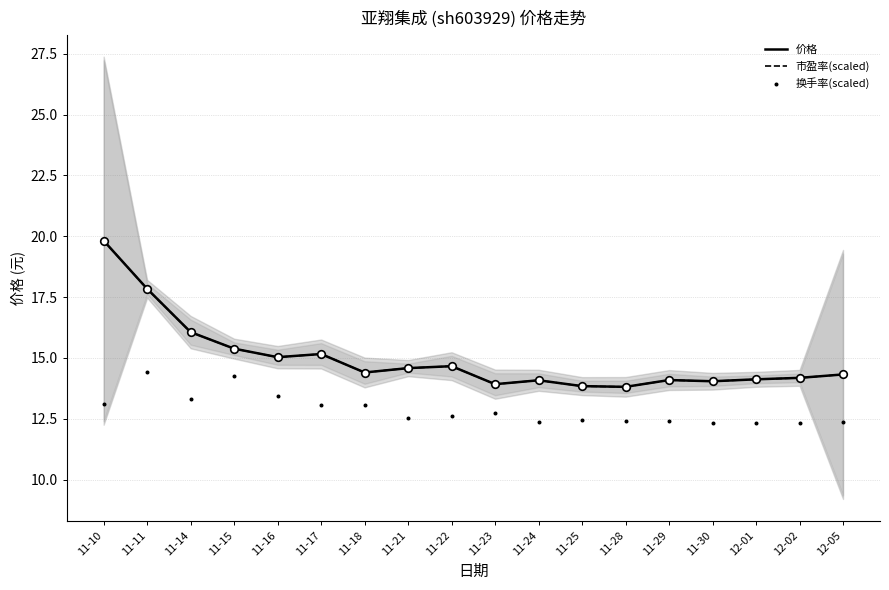

At how many categories does at least one series exceed 18?

1